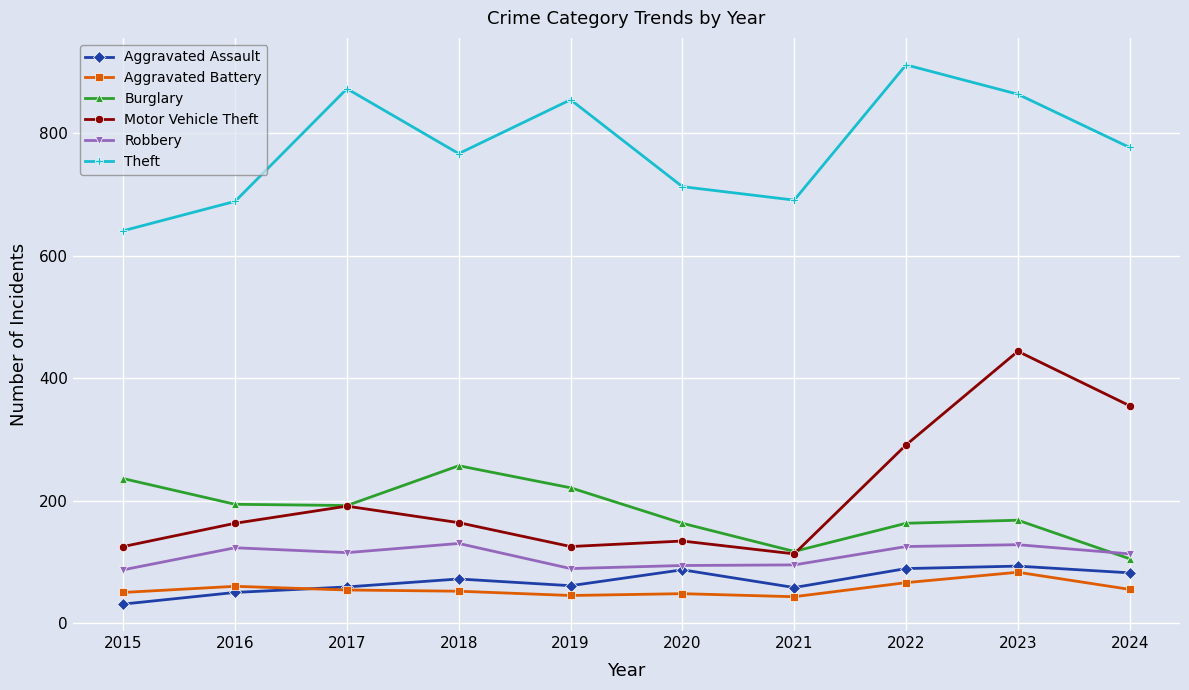

Is it true that Burglary equals 163 at 2020?

True